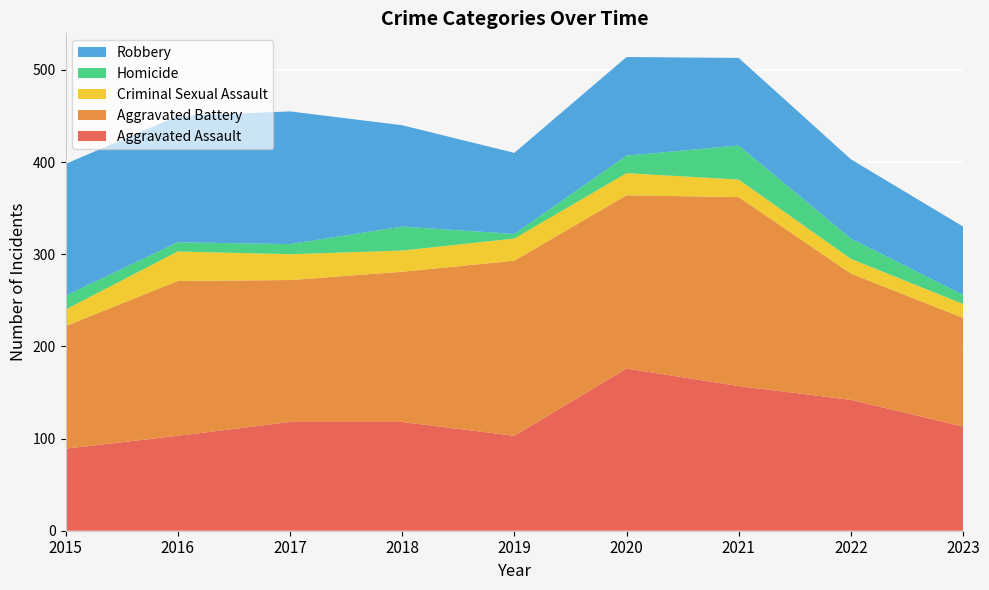

Reading left to right, transcribe all the data shown in this chart.

Aggravated Assault: 2015=89	2016=103	2017=118	2018=118	2019=103	2020=176	2021=157	2022=142	2023=113
Aggravated Battery: 2015=133	2016=168	2017=154	2018=163	2019=190	2020=188	2021=205	2022=137	2023=118
Criminal Sexual Assault: 2015=18	2016=32	2017=28	2018=23	2019=24	2020=24	2021=19	2022=16	2023=15
Homicide: 2015=15	2016=10	2017=11	2018=26	2019=5	2020=19	2021=37	2022=22	2023=10
Robbery: 2015=143	2016=137	2017=144	2018=110	2019=88	2020=107	2021=95	2022=86	2023=74